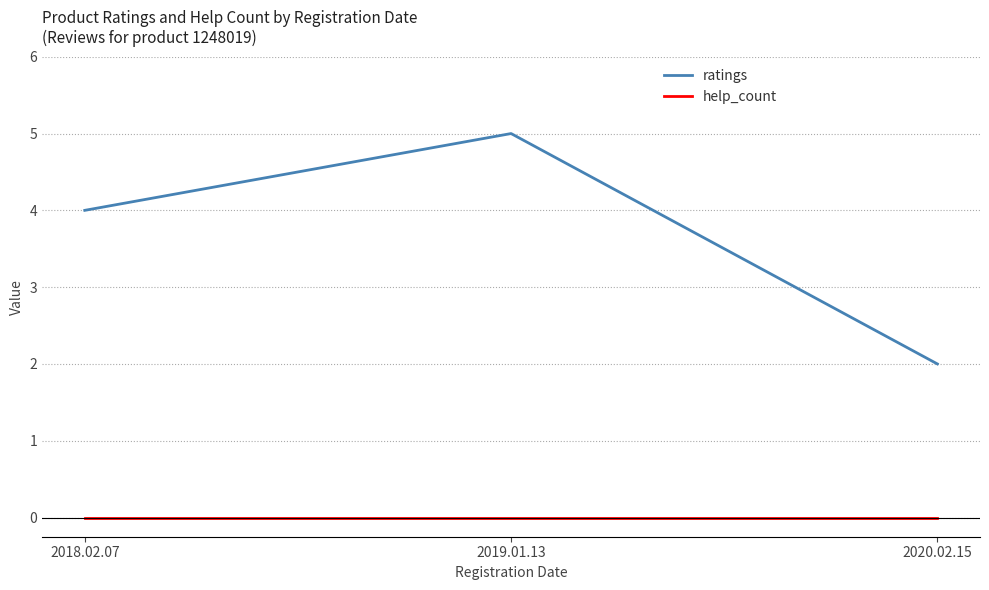

List the series in order of their peak value, highest first.

ratings, help_count